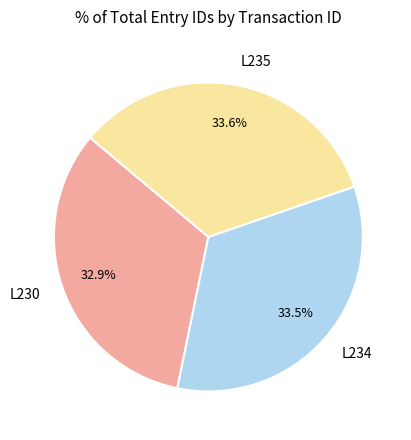

What is the total percentage of L230 and L234?

66.4%